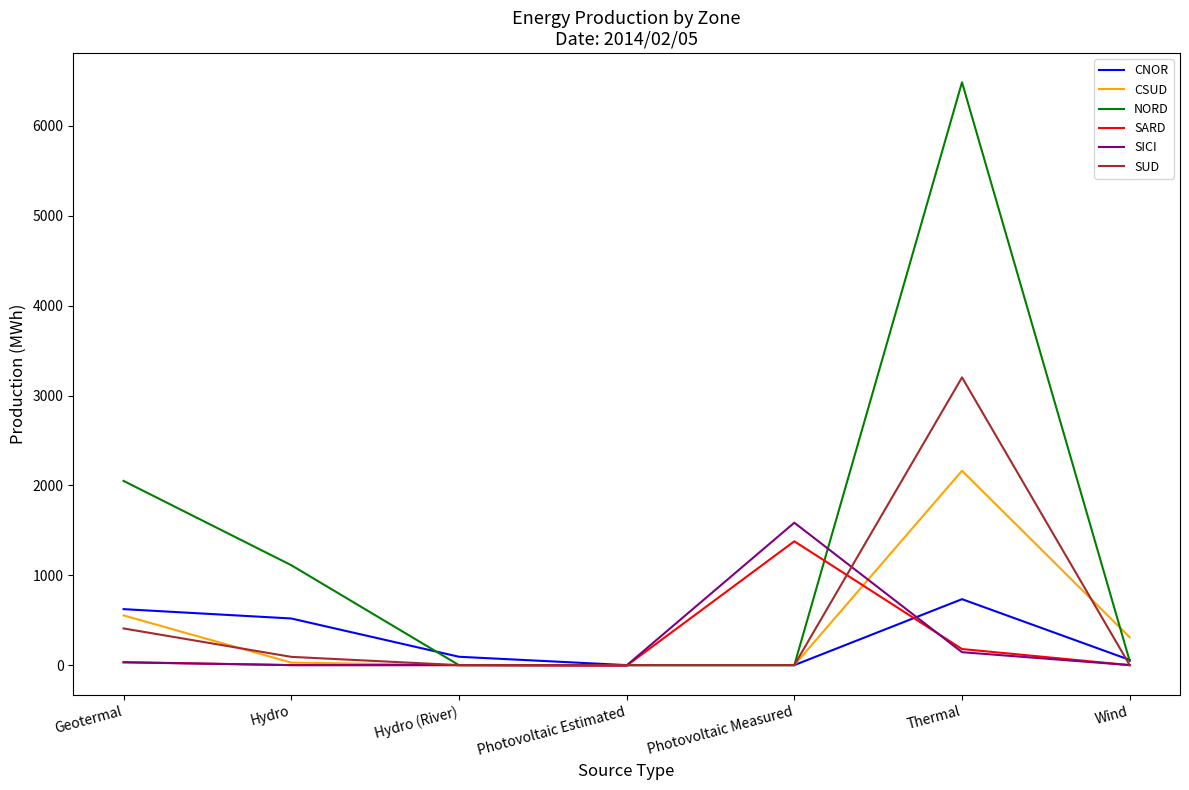

Which series has the largest range (max minus min)?

NORD